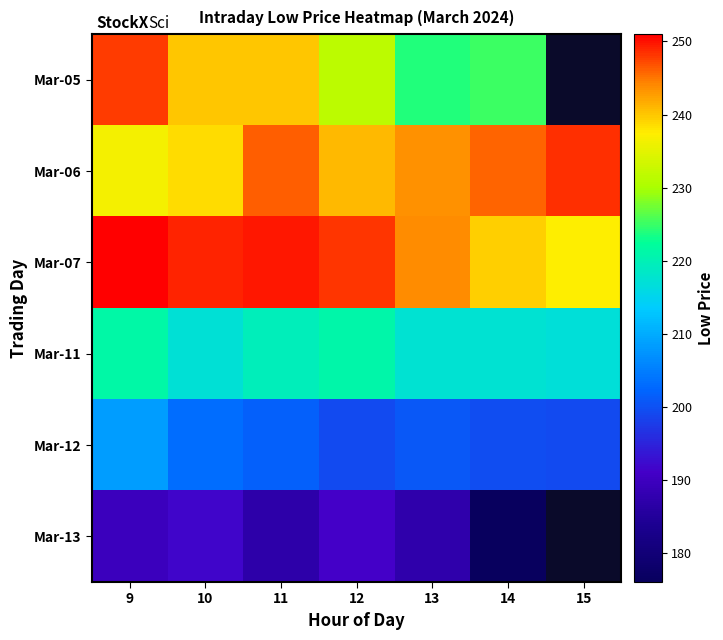

What is the greatest value displayed?

251.0